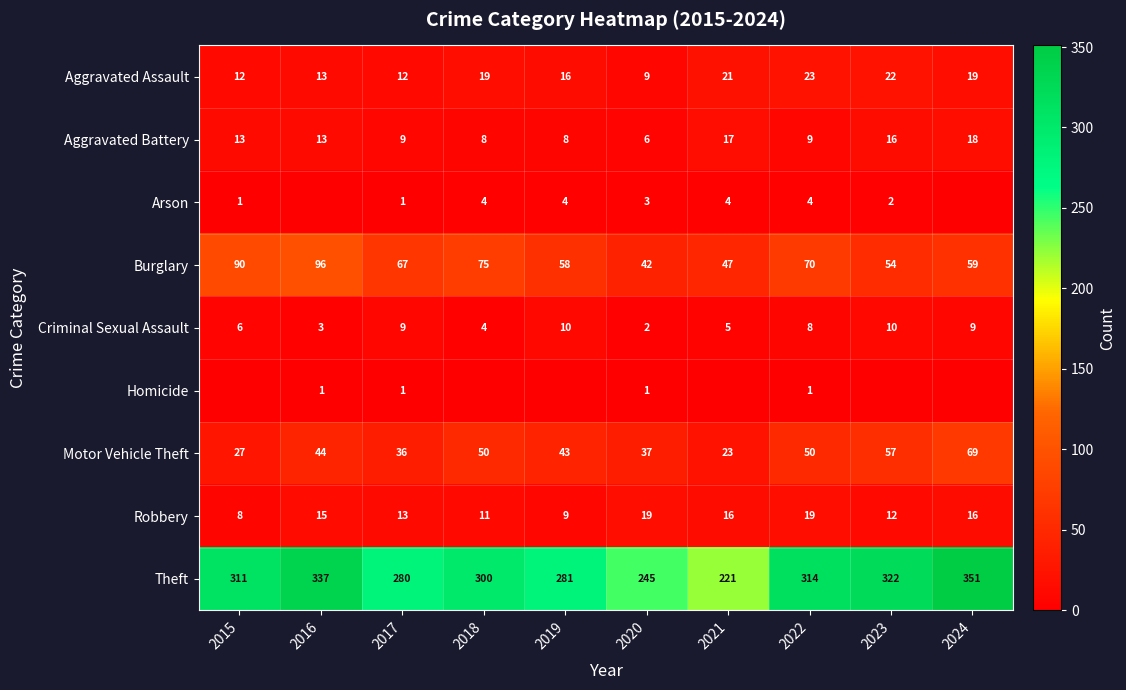

What value does the Aggravated Assault series have at 2015?

12